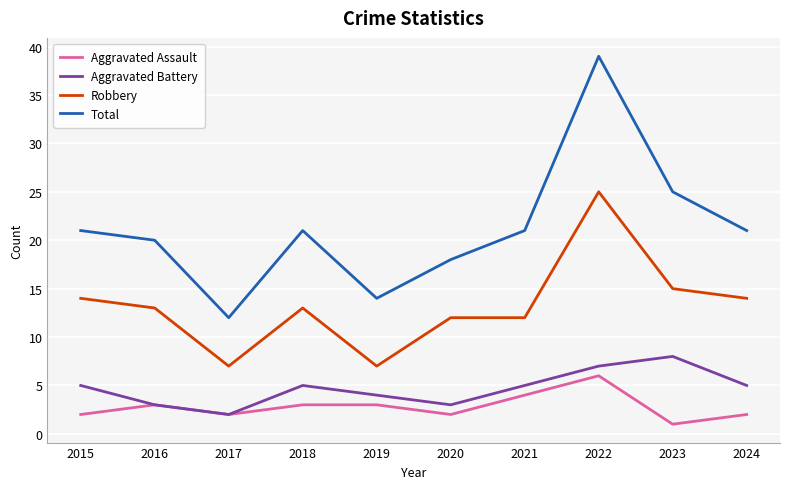

What are all the series names shown in the legend?

Aggravated Assault, Aggravated Battery, Robbery, Total